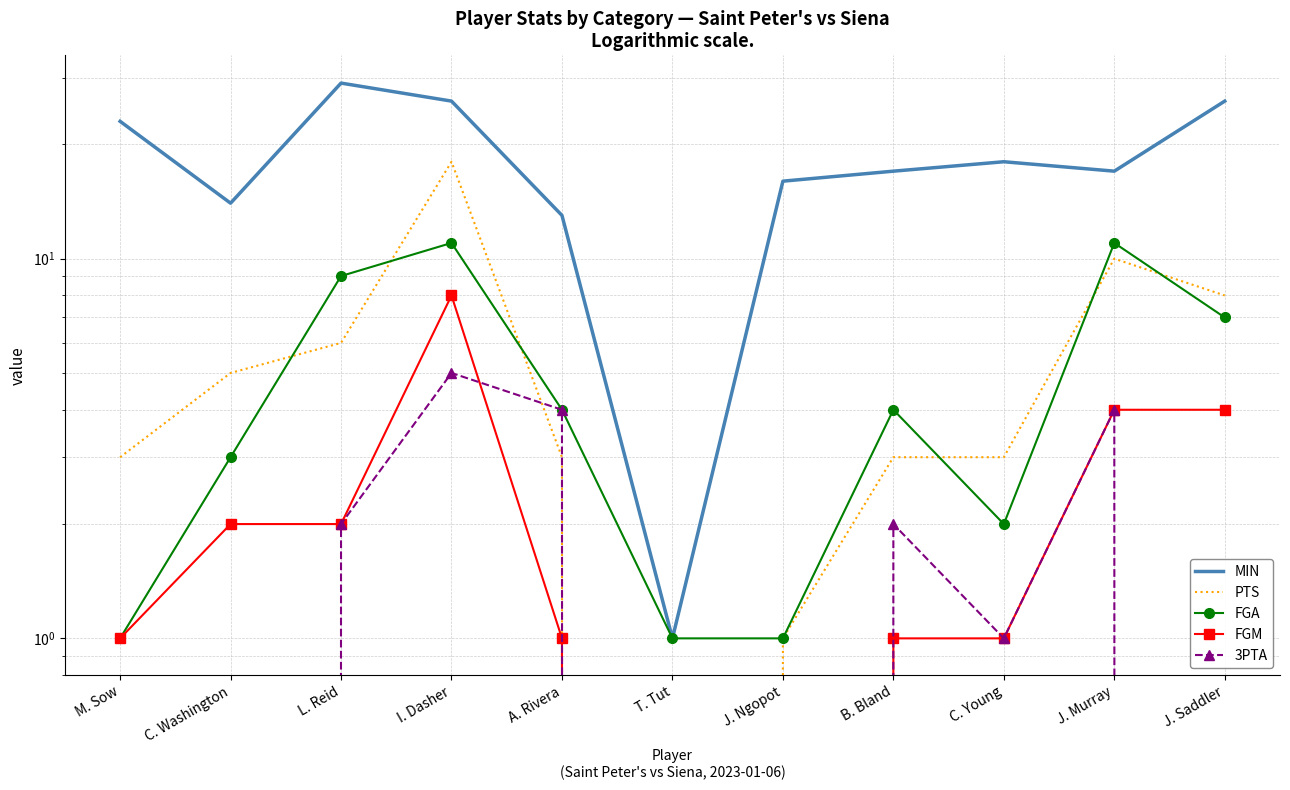

Between L. Reid and J. Ngopot, which series saw the biggest shift?

MIN